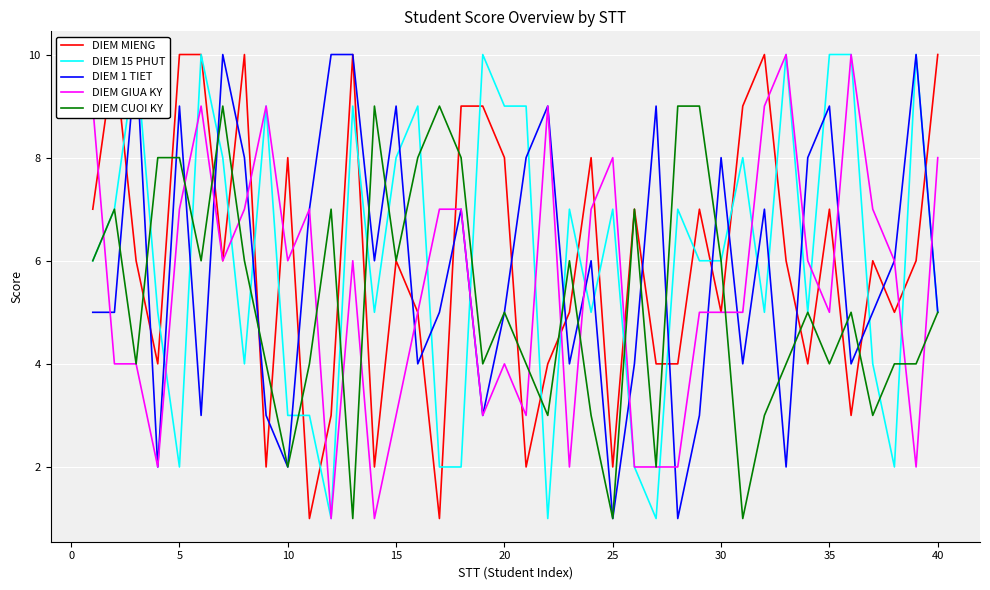

How many times do DIEM 1 TIET and DIEM MIENG cross each other?

20